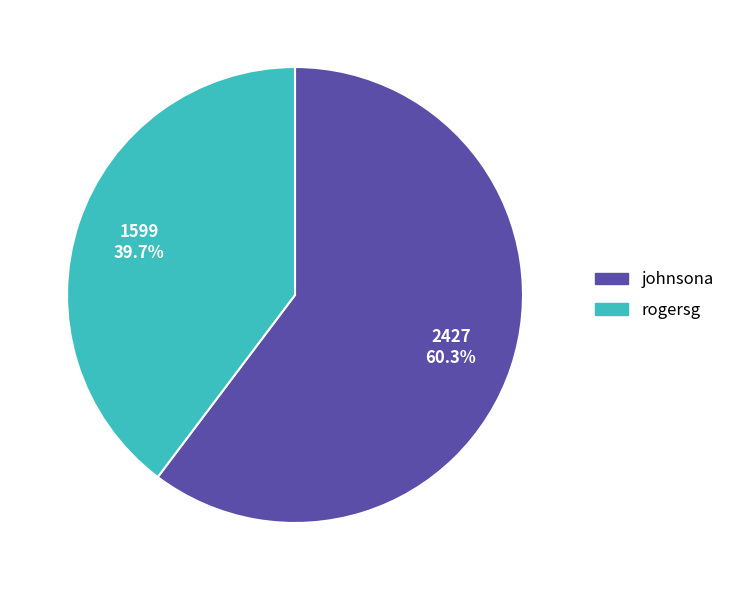

How much of the chart is everything except rogersg?

60.3%